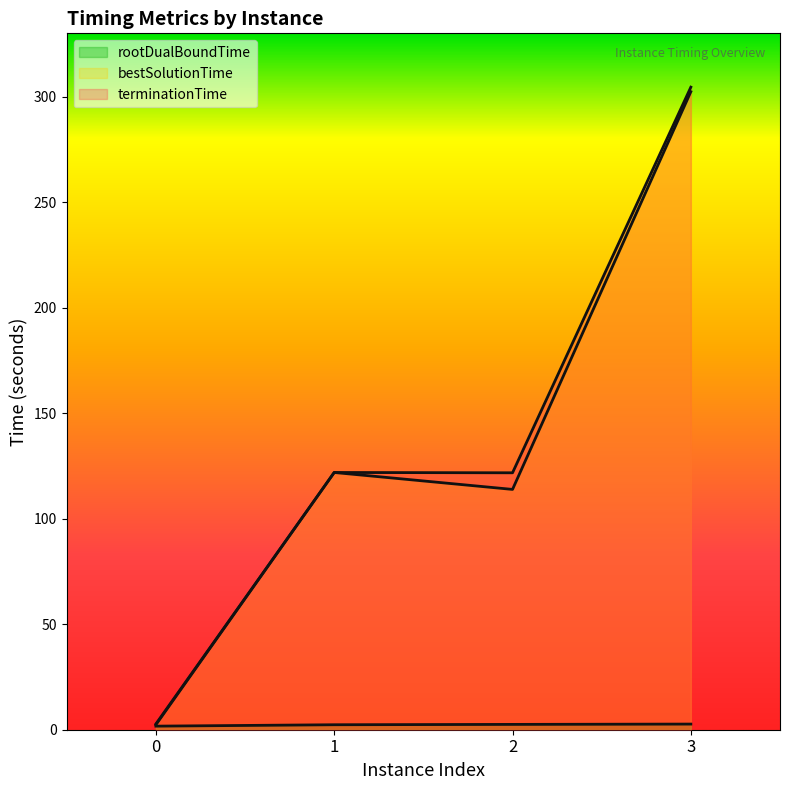

What is the lowest value of the terminationTime series?

2.7